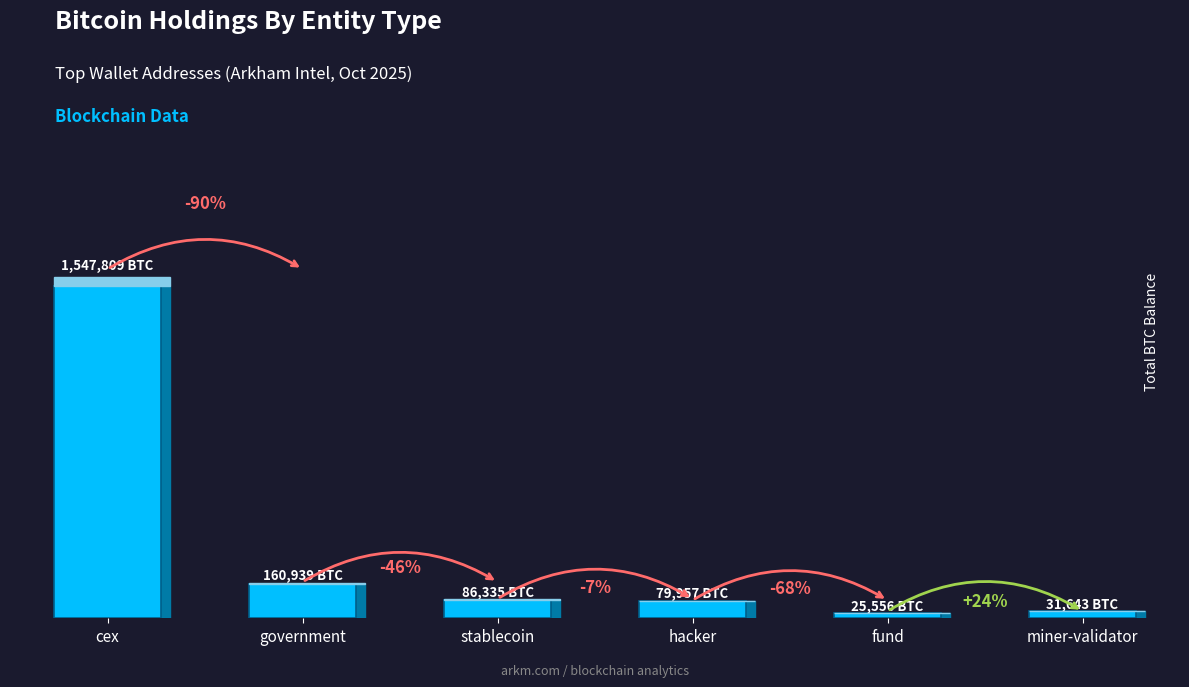

Reading right to left, list all the values displayed in this chart.

miner-validator=31643.4	fund=25555.7	hacker=79957.3	stablecoin=86335.5	government=160938.9	cex=1547809.1